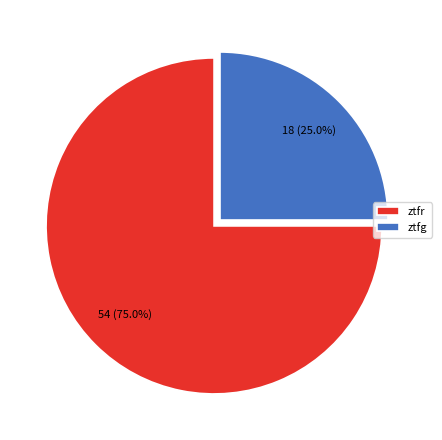

Combined, what portion of the pie is ztfr and ztfg?

100.0%